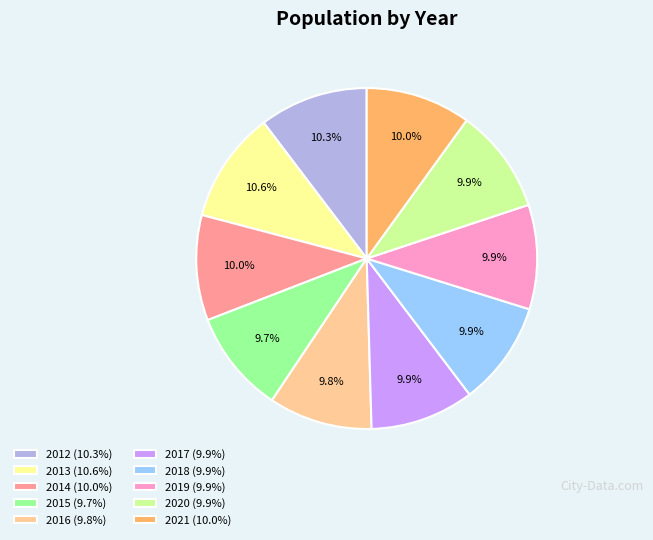

The 2019 slice represents 10% of the pie. True or false?

True